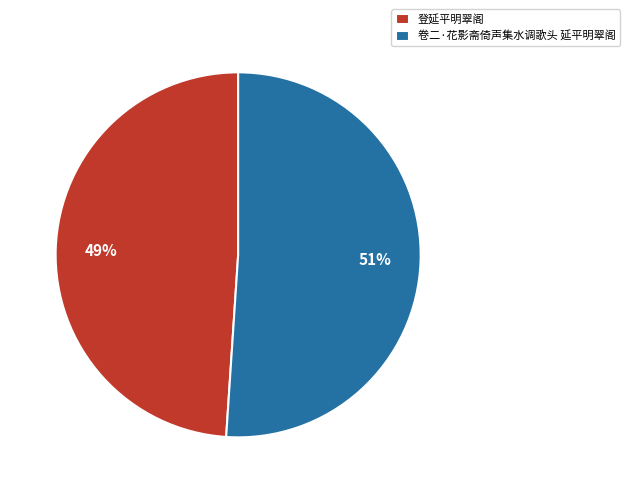

True or false: 登延平明翠阁 accounts for 49% of the total.

True